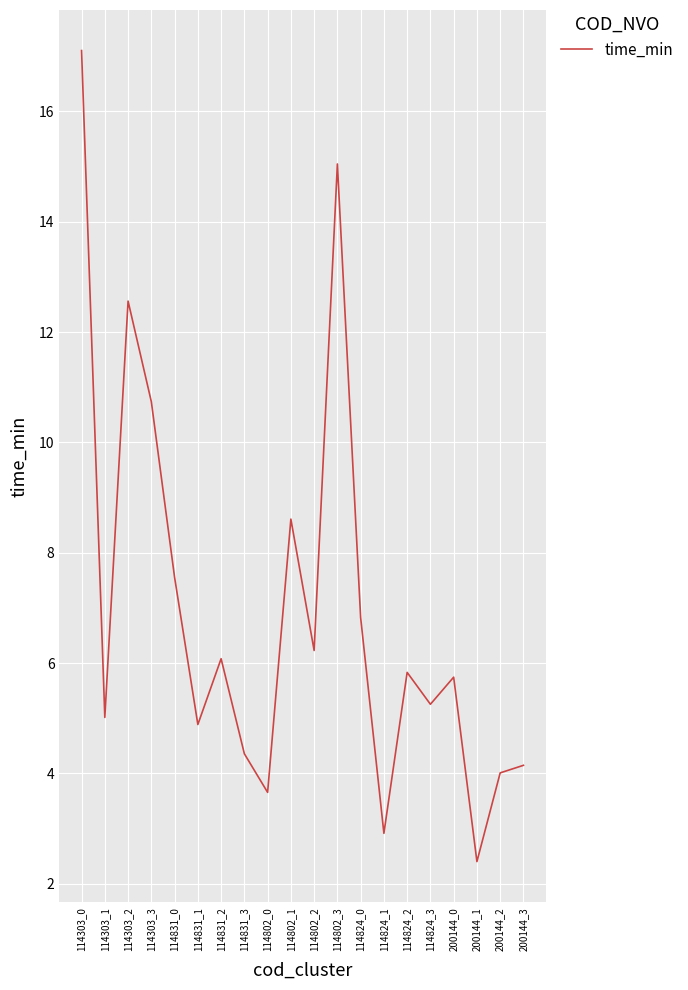

What is the difference between the values at 114303_1 and 114802_3?

10.0